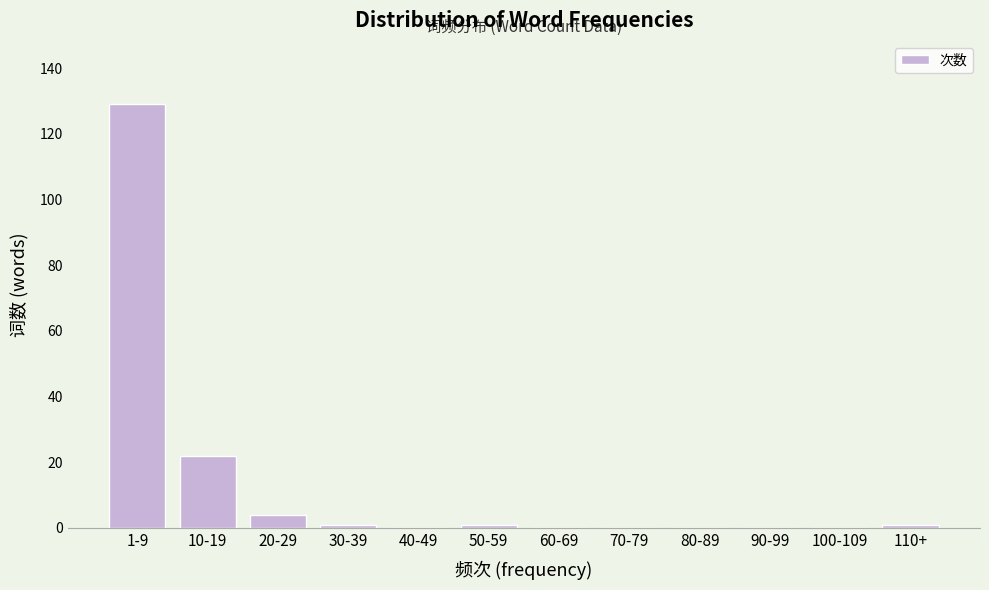

Reading left to right, what are all the values shown in this chart?

1-9=129	10-19=22	20-29=4	30-39=1	40-49=0	50-59=1	60-69=0	70-79=0	80-89=0	90-99=0	100-109=0	110+=1